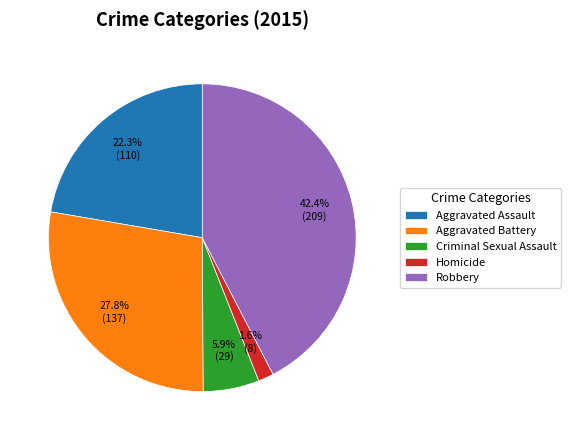

Rank the categories by value from lowest to highest.

Homicide, Criminal Sexual Assault, Aggravated Assault, Aggravated Battery, Robbery